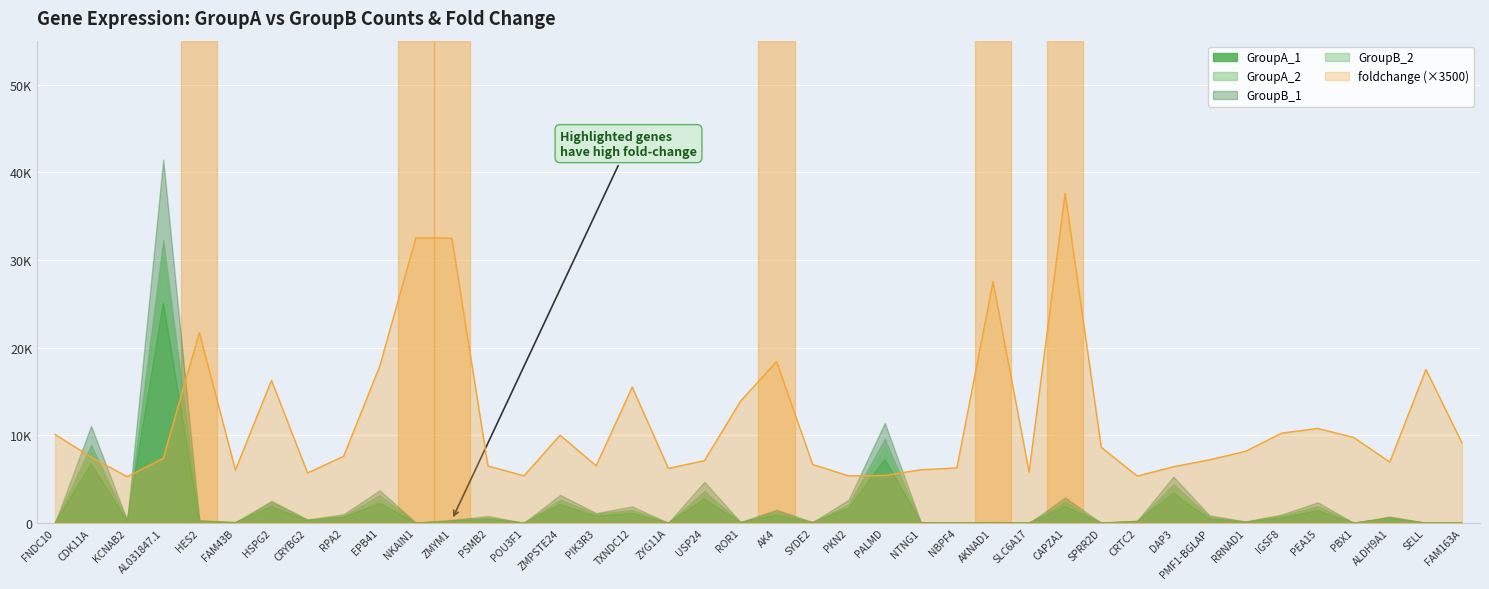

After their last crossing, which series has the higher values: GroupA_2 or GroupB_1?

GroupB_1